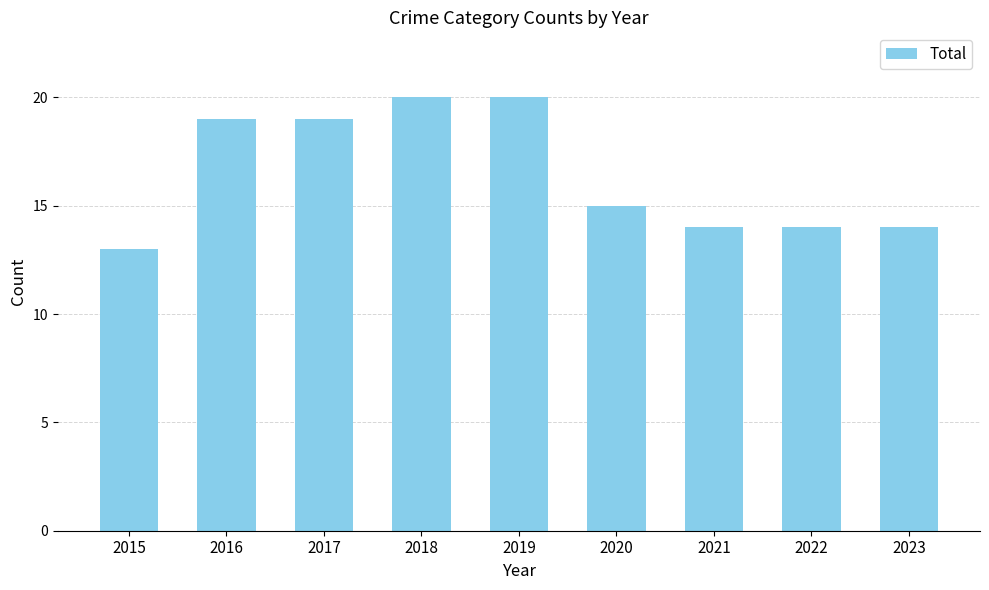

Count the number of data series in this chart.

1